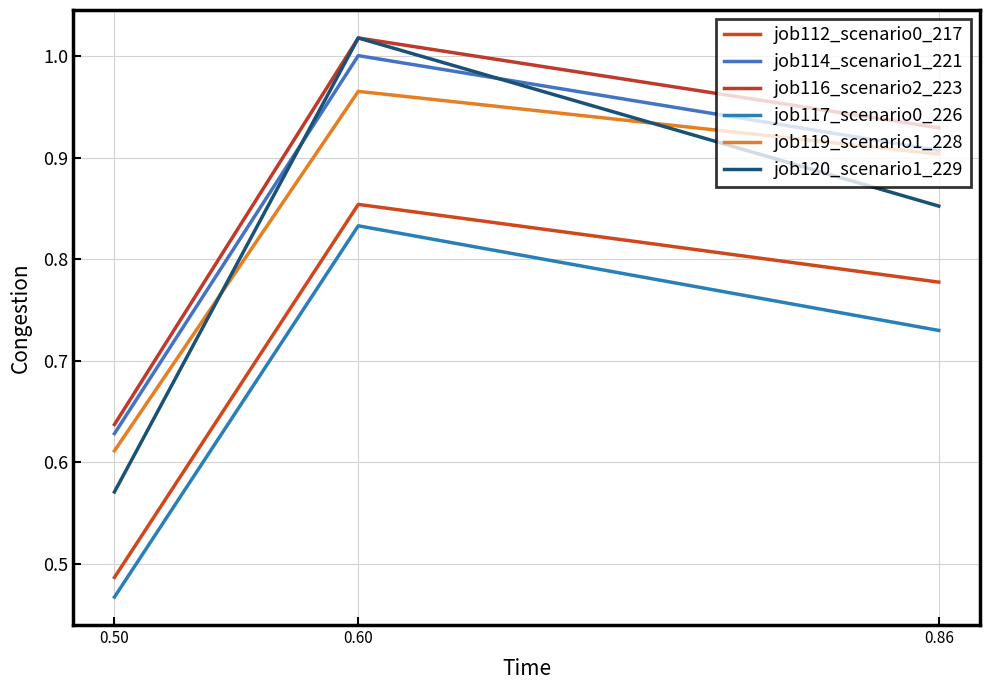

True or false: job119_scenario1_228 has a value of 0.6 at 0.50.

True